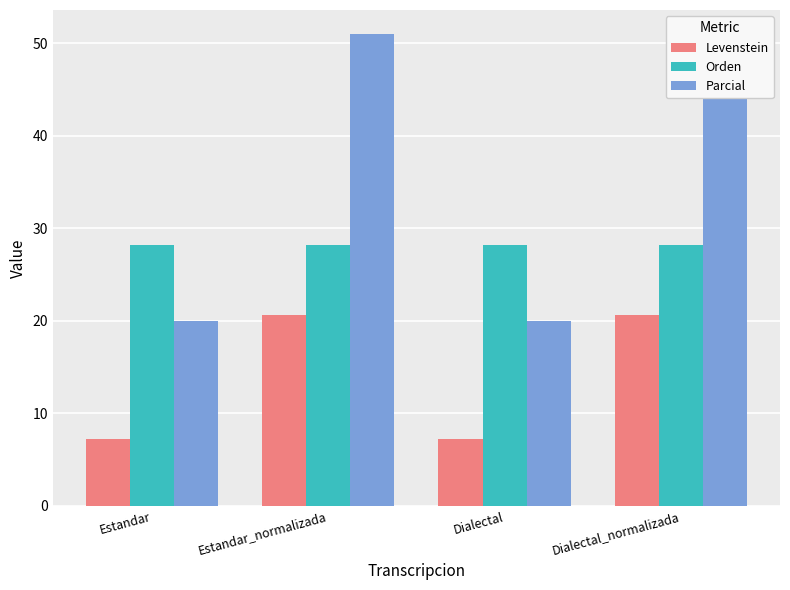

Is it true that Orden equals 28.2 at Dialectal_normalizada?

True